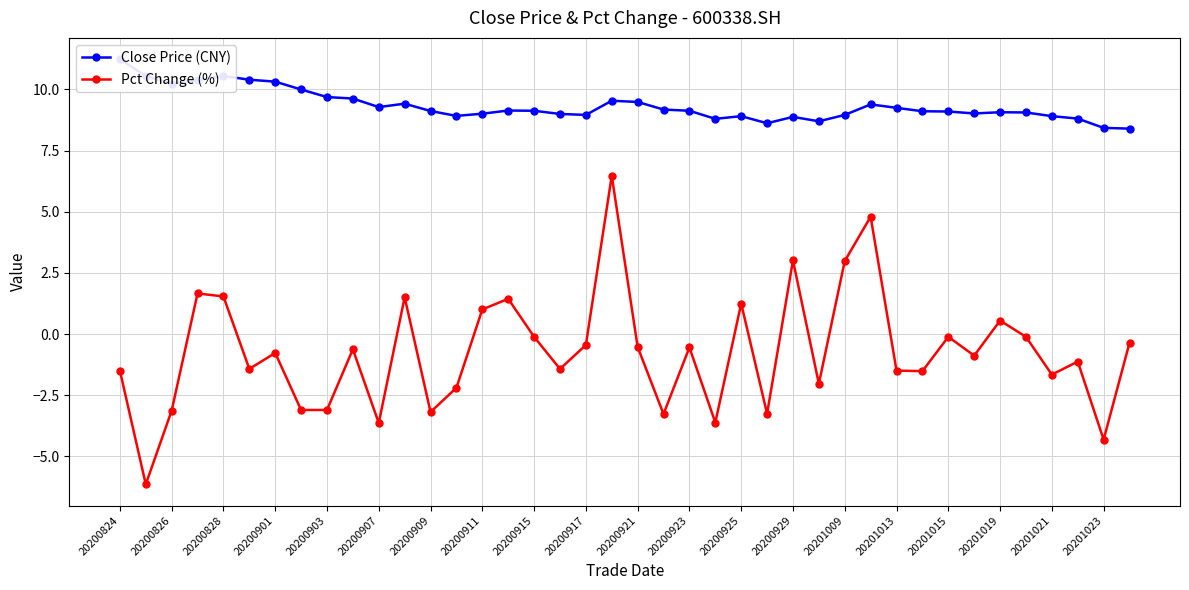

What is the average value of the Close Price (CNY) series?

9.3